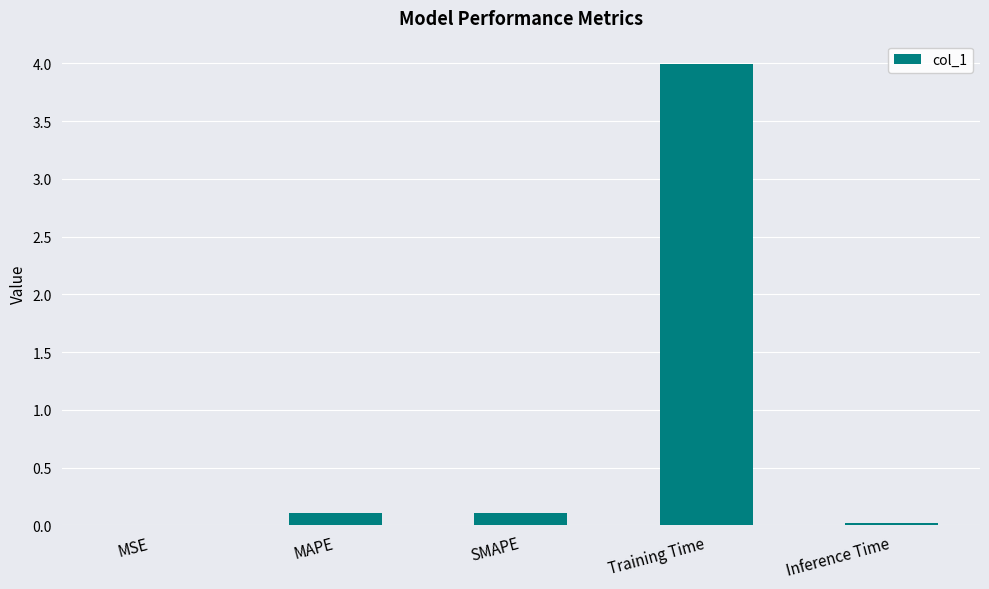

Between SMAPE and Training Time, which is larger?

Training Time